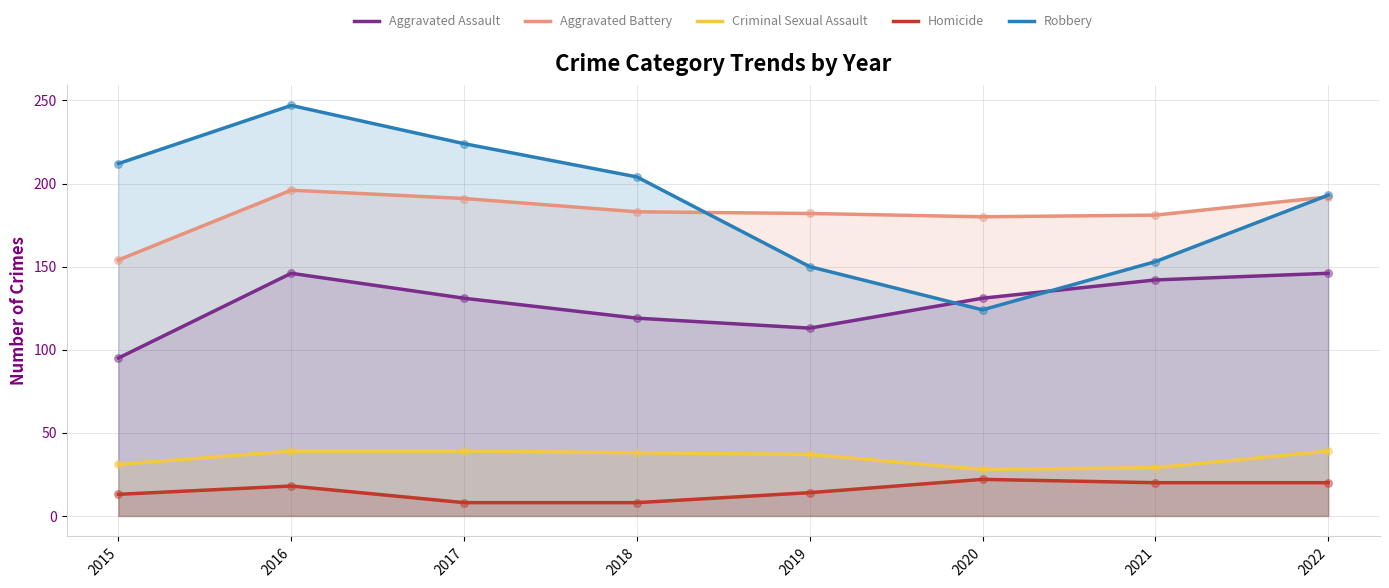

What is the total value across all series at 2017?

593